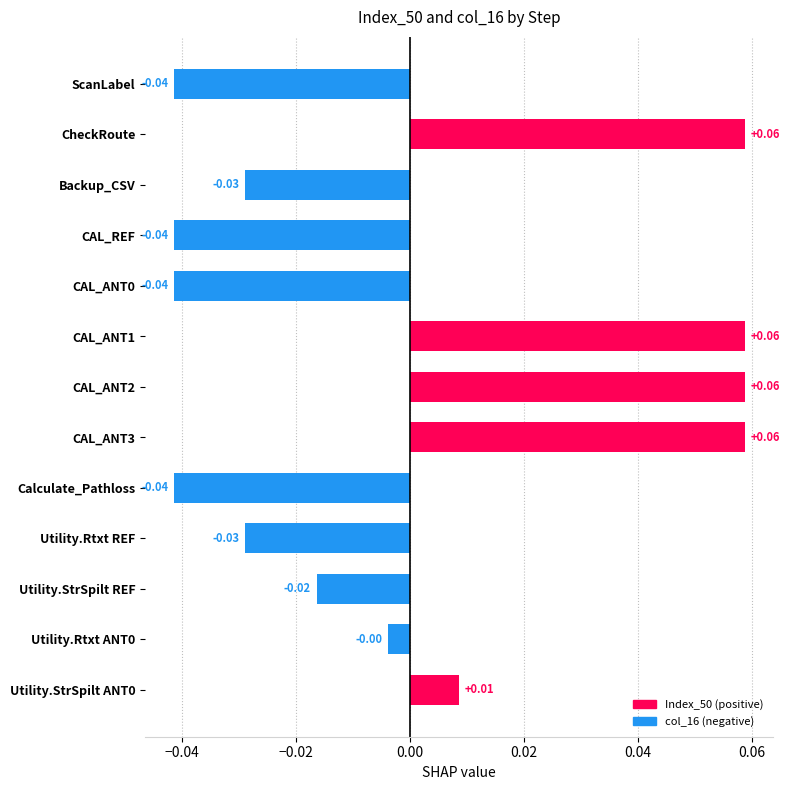

Between CAL_ANT1 and Calculate_Pathloss, which is larger?

CAL_ANT1